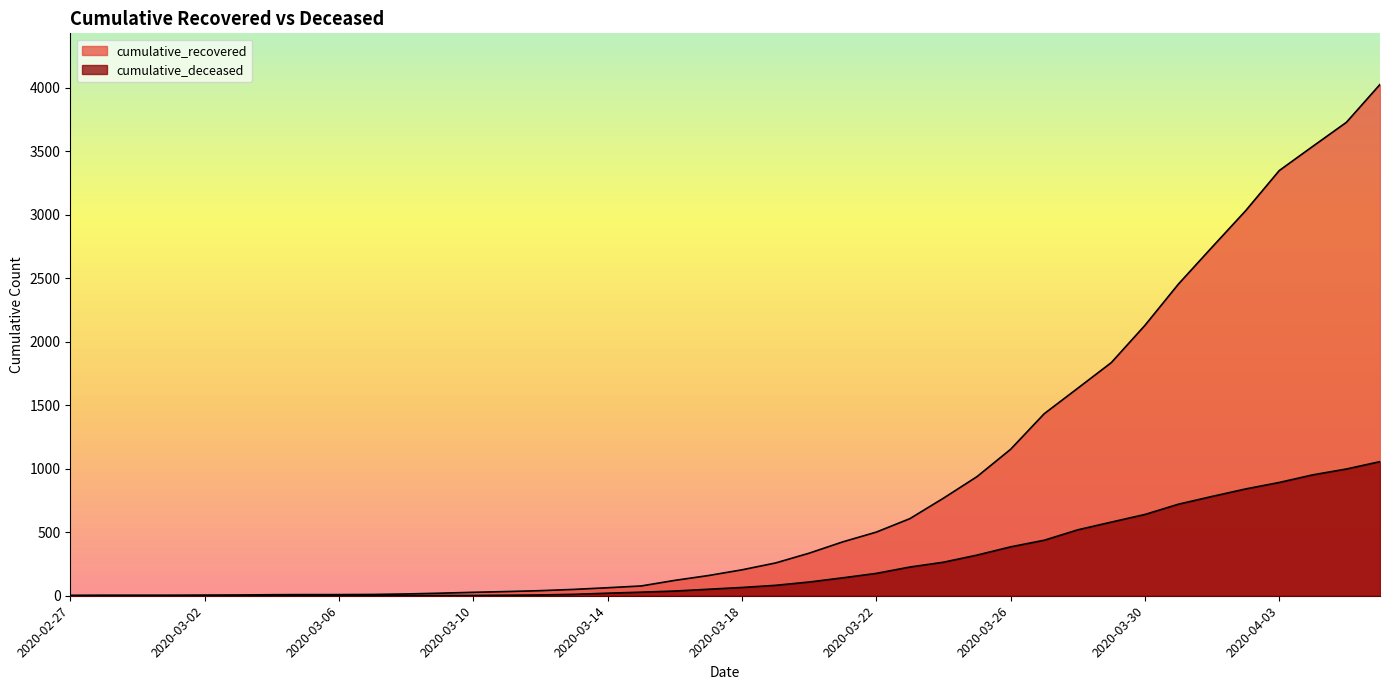

Reading left to right, list all the values displayed in this chart.

cumulative_recovered: 3	4	4	4	5	6	8	9	9	10	14	20	27	33	40	50	63	77	121	159	204	258	335	424	501	607	768	938	1153	1433	1634	1836	2129	2455	2745	3032	3348	3539	3728	4026
cumulative_deceased: 0	0	0	0	0	0	0	0	0	1	2	2	2	4	6	11	20	28	37	51	65	82	108	141	176	226	264	320	385	437	519	580	640	721	782	841	892	952	998	1056